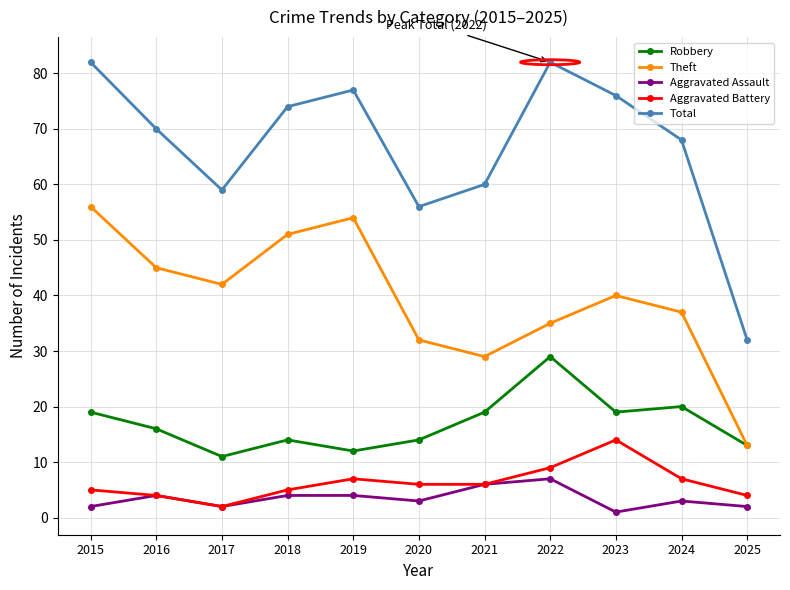

How many series are shown in this chart?

5